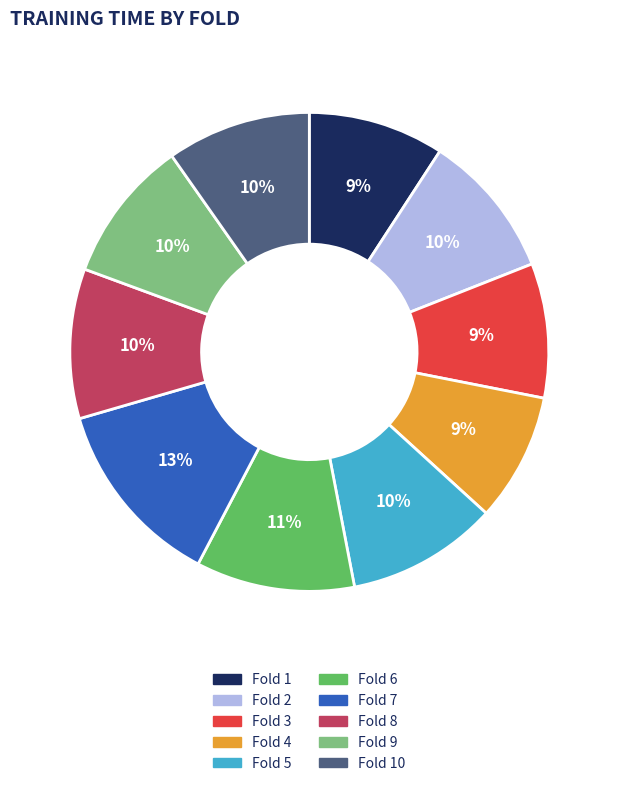

To the nearest percent, what percentage of the pie is Fold 4?

9%